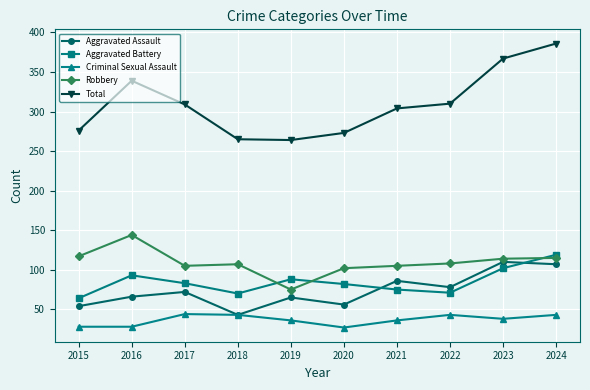

True or false: Aggravated Assault and Aggravated Battery cross at least once.

True